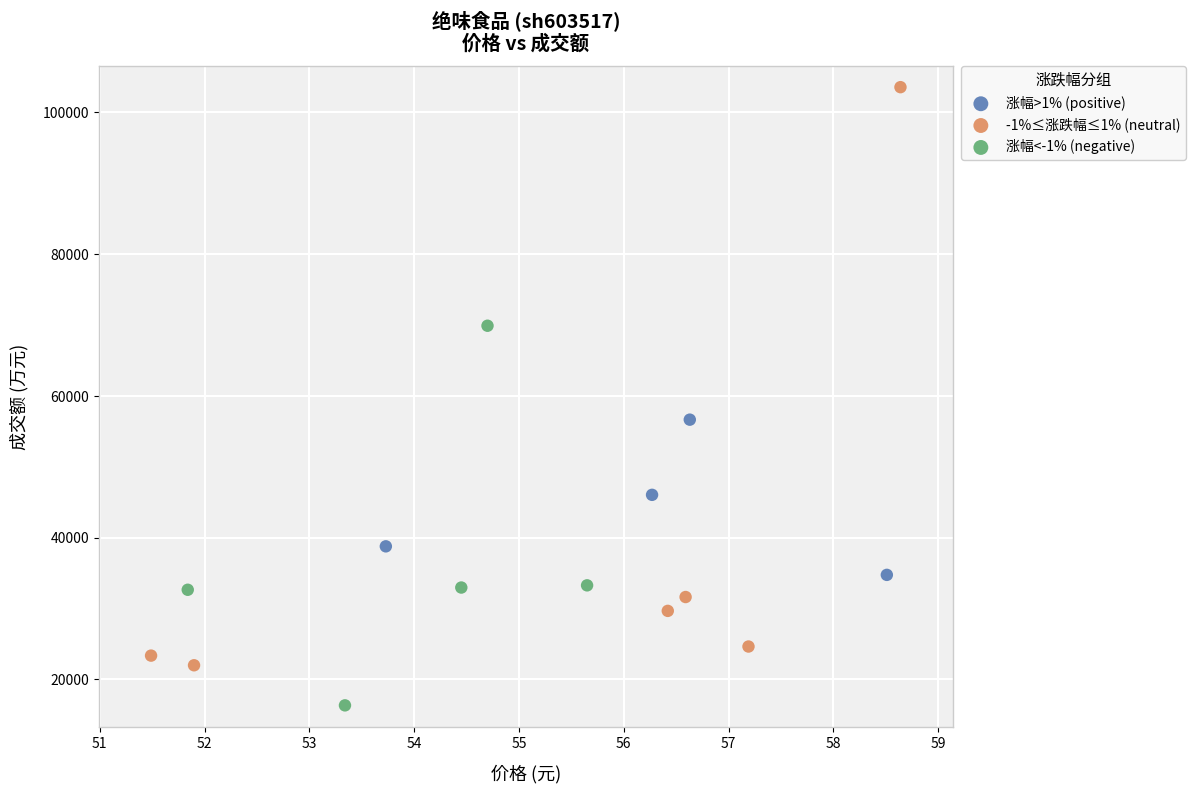

Which series reaches the minimum Y coordinate?

涨幅<-1% (negative)